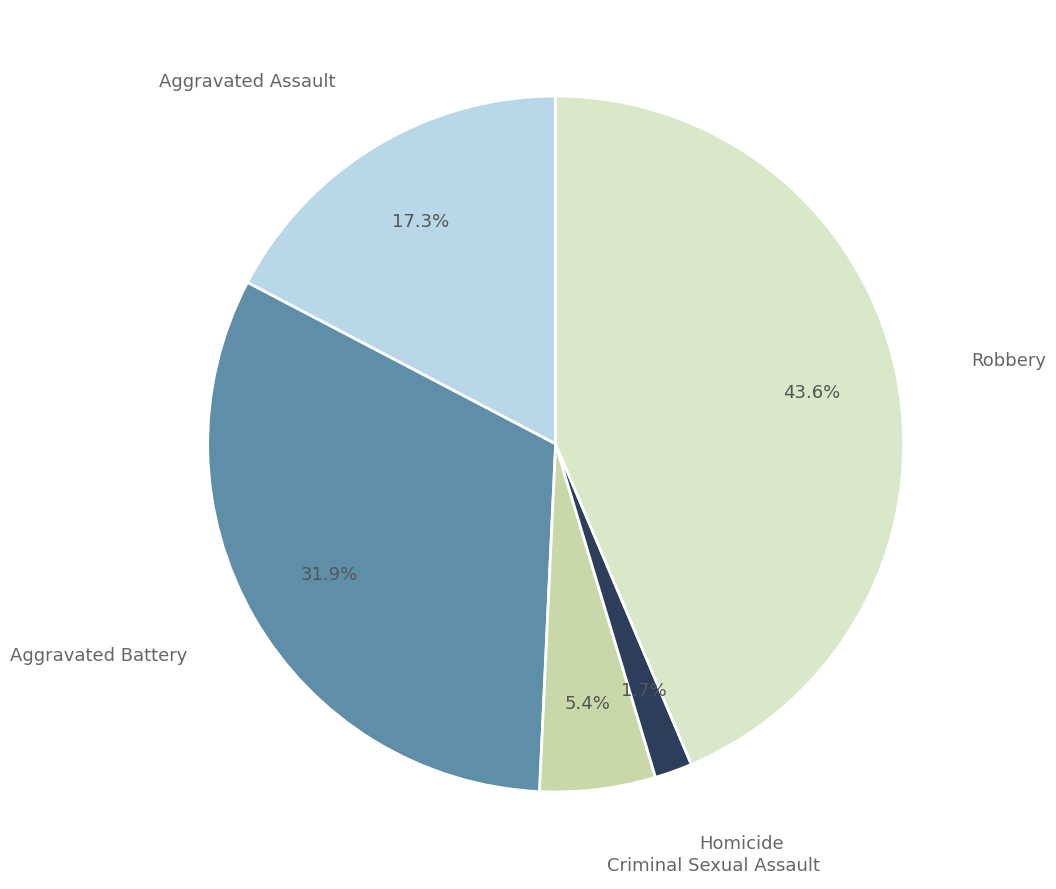

Is the sum of Aggravated Battery and Homicide greater than half?

No